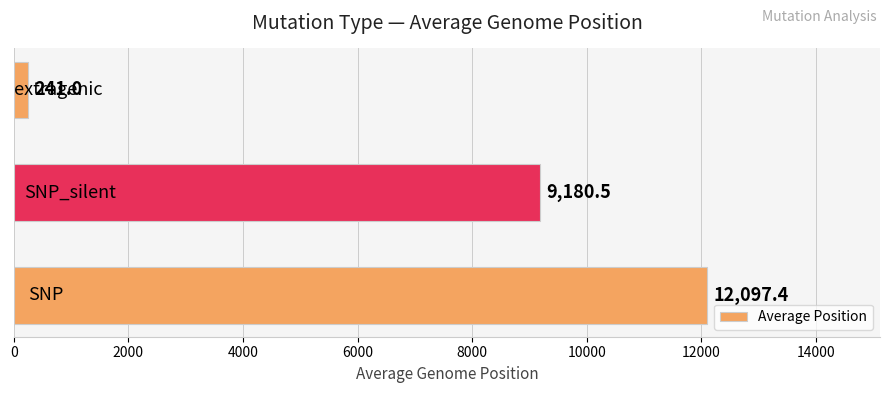

What is the sum of all values?

21518.9